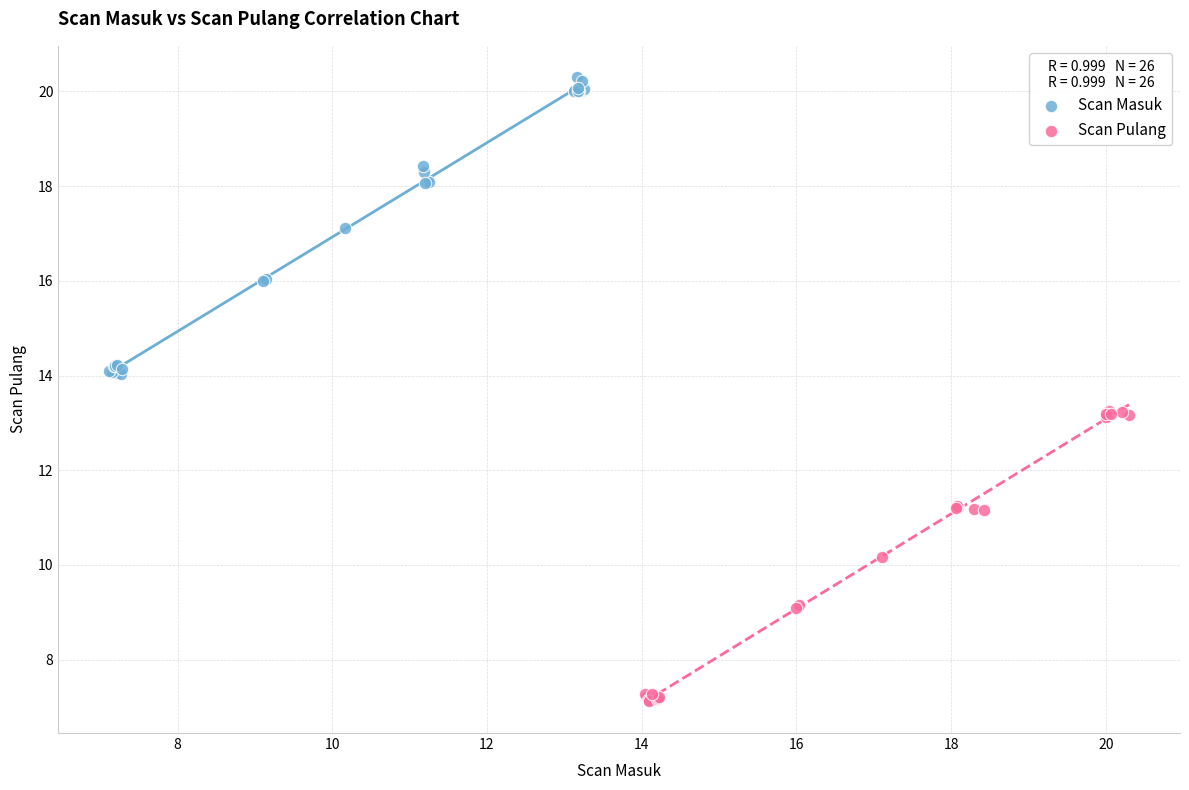

Which series contains the highest Y value?

Scan Masuk